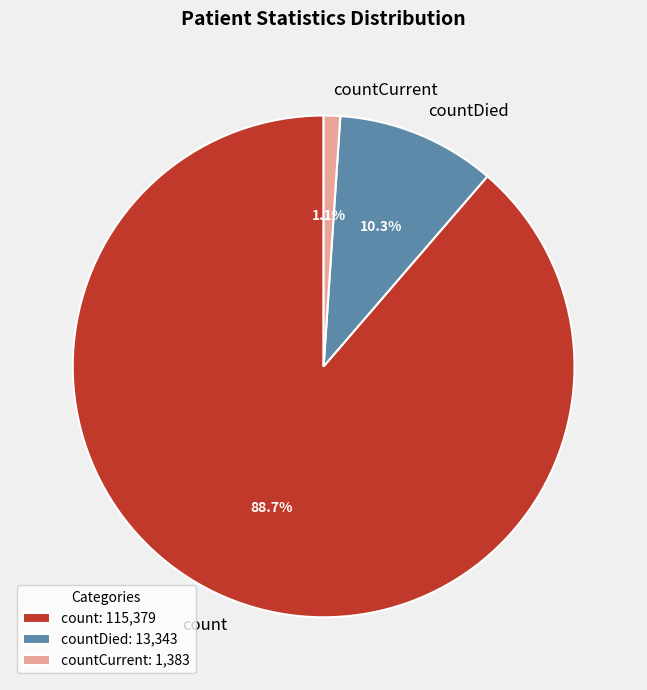

Approximately how many times larger is the value at countCurrent compared to countDied?

0.1